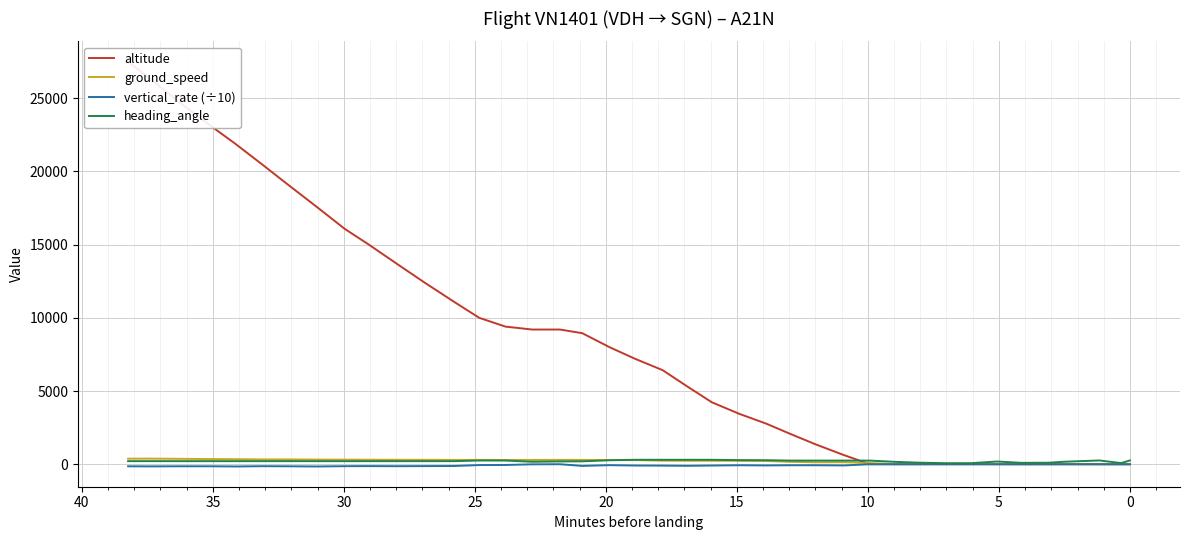

How many lines are shown in the chart?

4